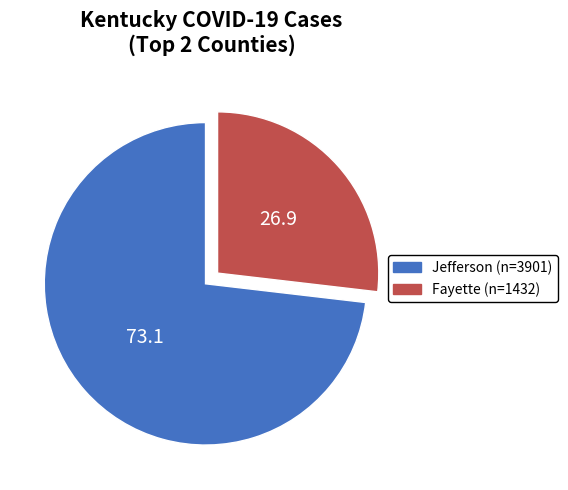

How many segments does this pie chart have?

2